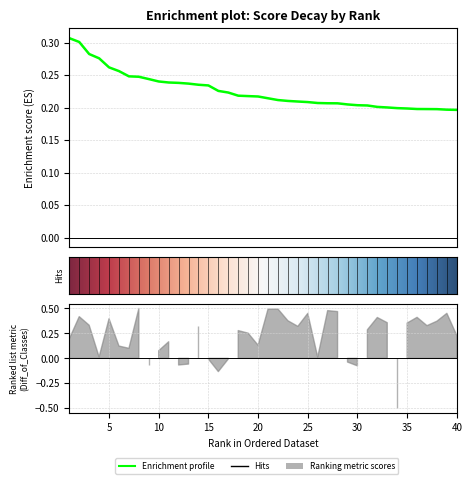

True or false: there are more than 0 points higher than both neighbors.

False